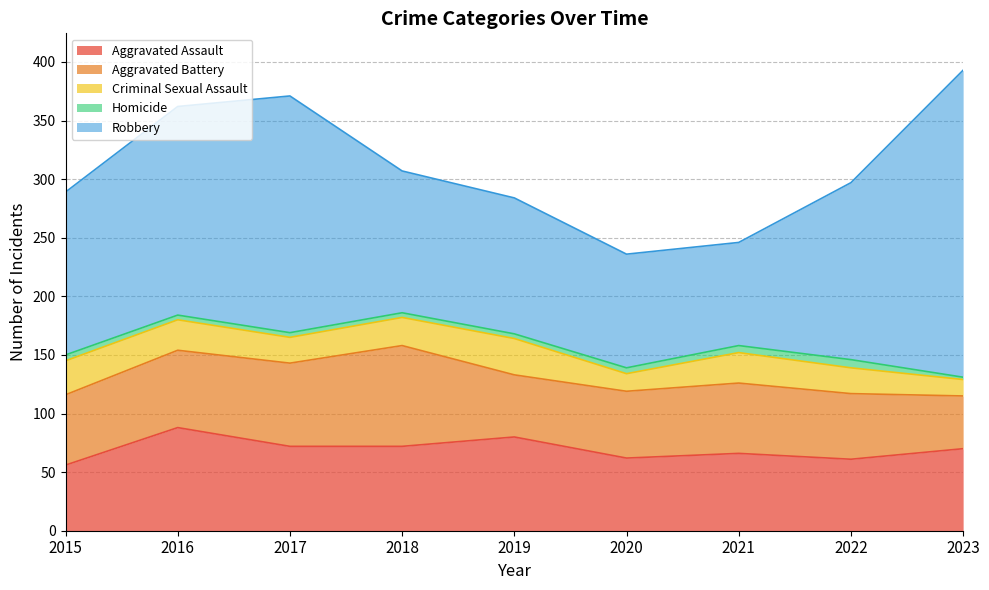

Reading left to right, what are all the values shown in this chart?

Aggravated Assault: 56	88	72	72	80	62	66	61	70
Aggravated Battery: 60	66	71	86	53	57	60	56	45
Criminal Sexual Assault: 29	26	22	24	31	15	26	22	14
Homicide: 5	4	4	4	4	5	6	7	2
Robbery: 139	178	202	121	116	97	88	151	262